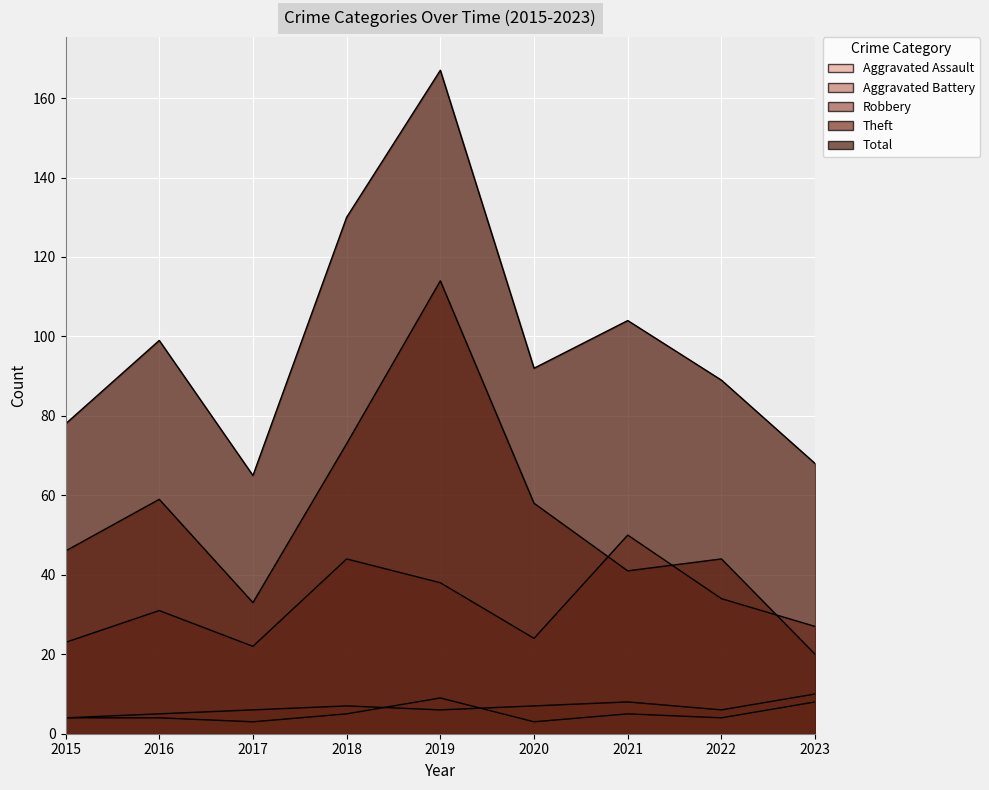

Where is the first local maximum for Robbery?

2016